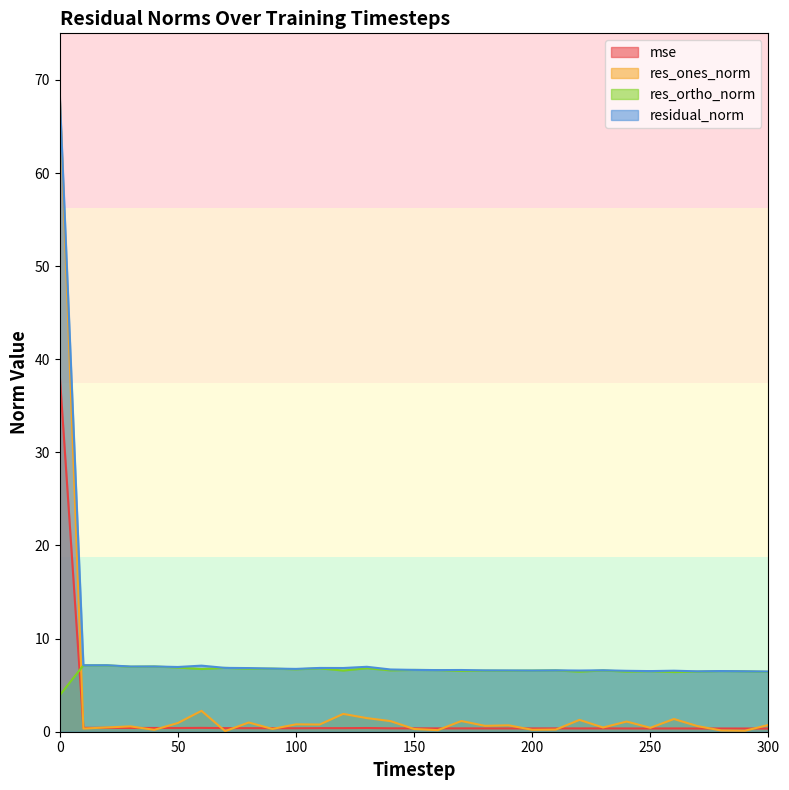

What is the sum of all res_ones_norm values?

89.9